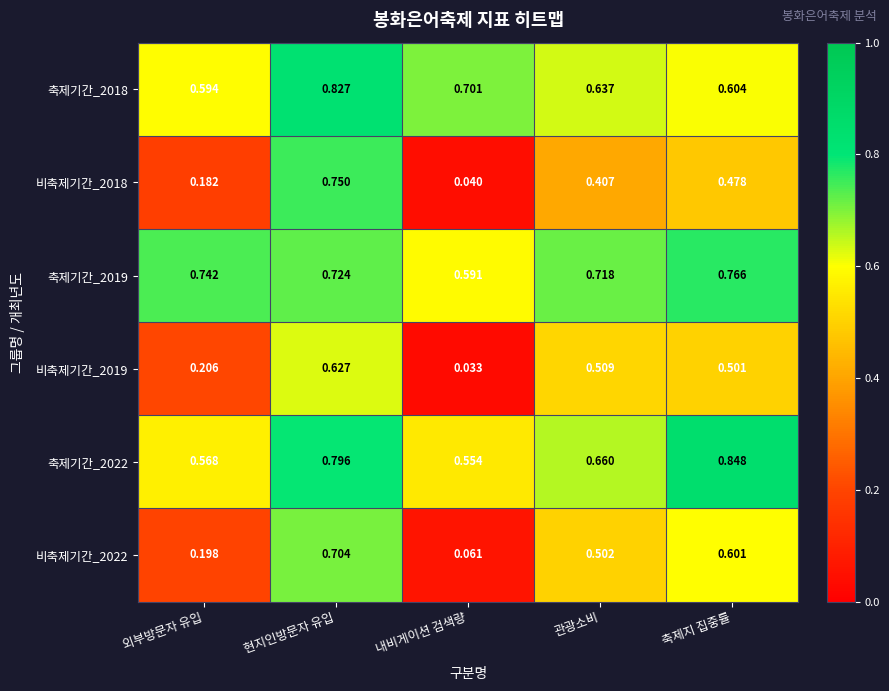

At which label does 축제기간_2019 reach its minimum?

내비게이션 검색량